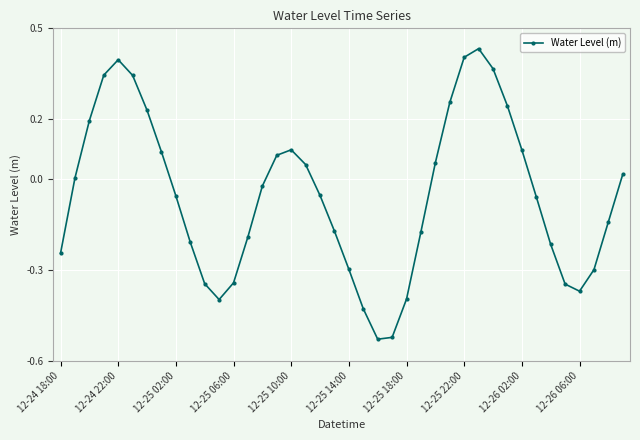

How many interior local valleys (lower than both neighbors) does the data have?

3